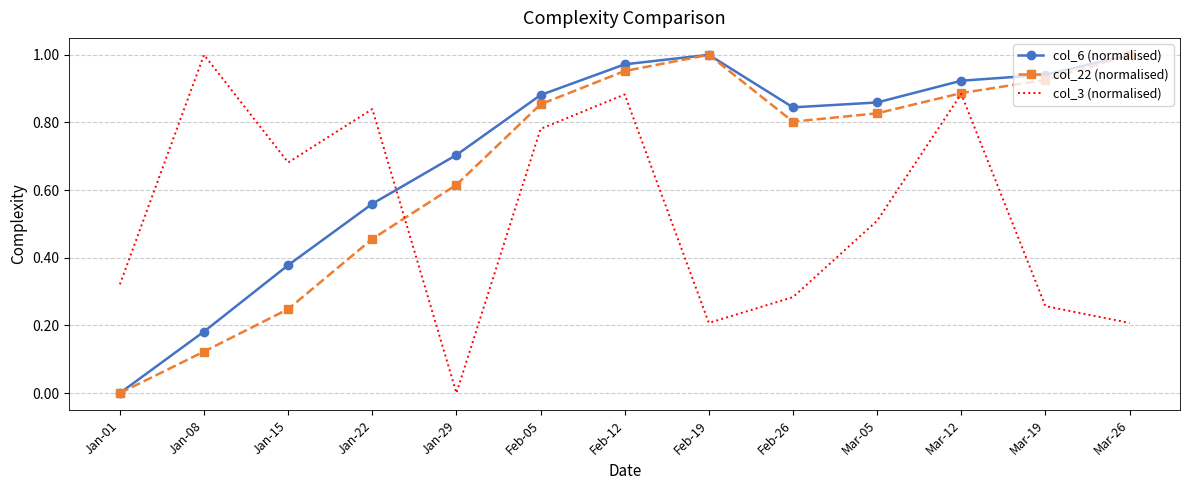

True or false: col_6 (normalised) and col_3 (normalised) intersect in this chart.

True